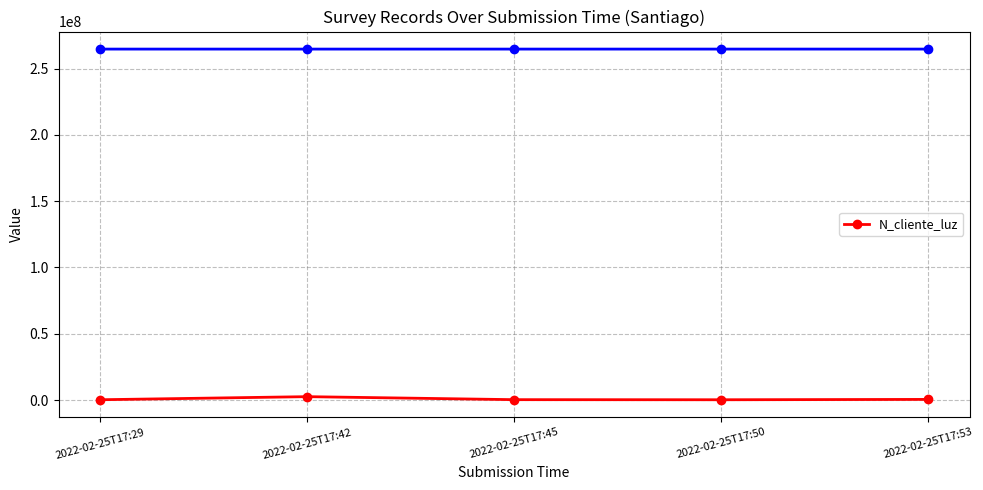

List the labels in order of value, smallest first.

2022-02-25T17:50, 2022-02-25T17:29, 2022-02-25T17:45, 2022-02-25T17:53, 2022-02-25T17:42